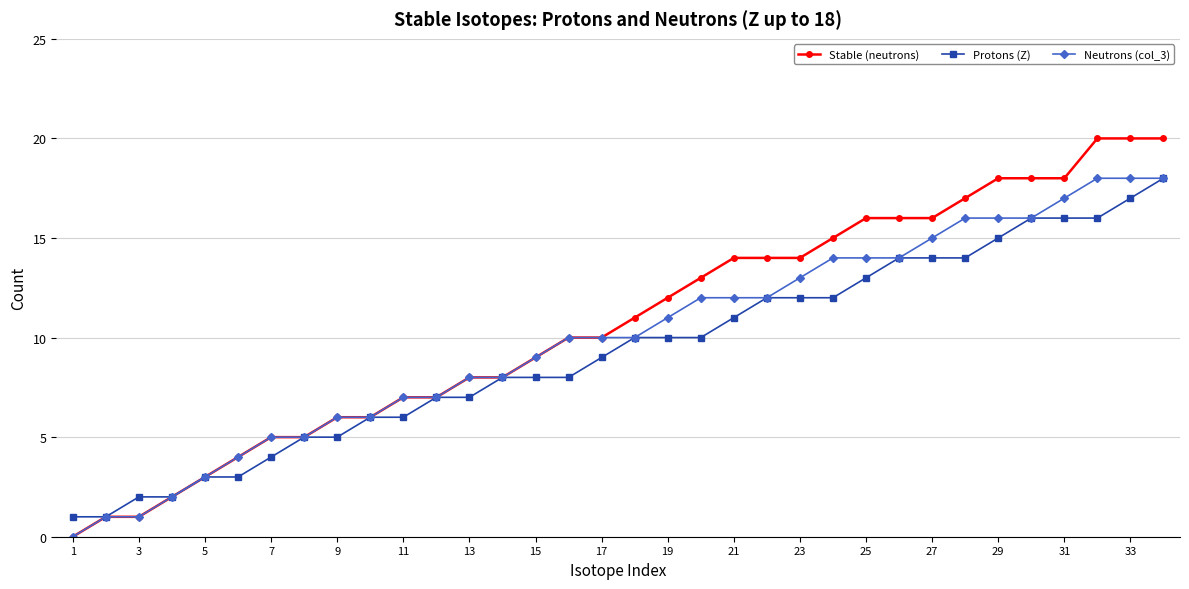

Which series has the largest range (max minus min)?

Stable (neutrons)